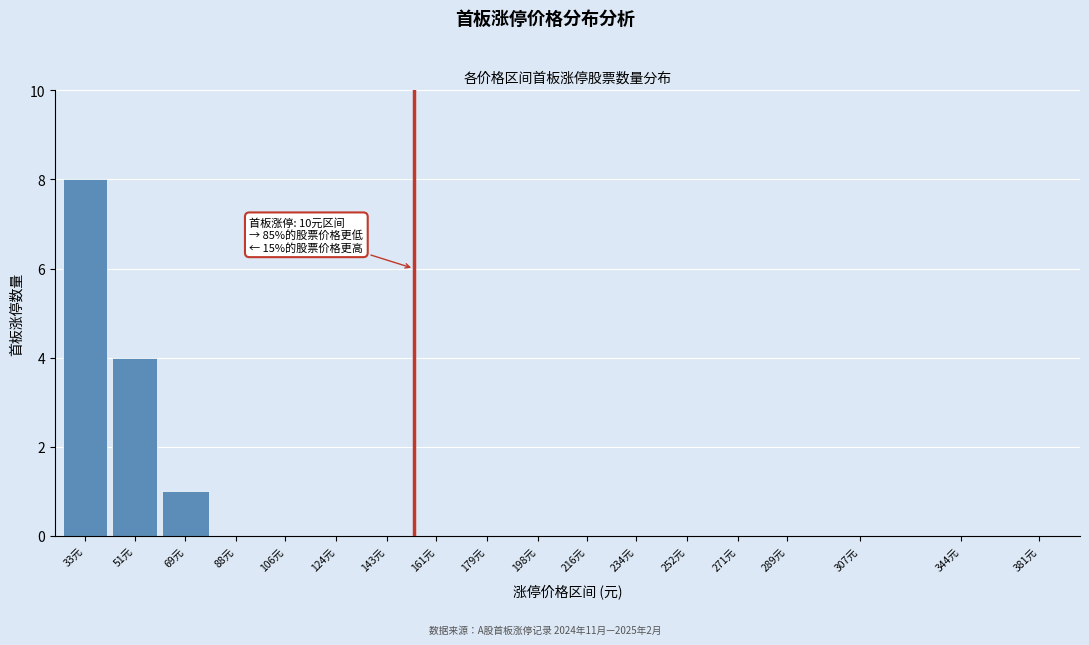

Reading right to left, transcribe all the data shown in this chart.

381元=0	344元=0	307元=0	289元=0	271元=0	252元=0	234元=0	216元=0	198元=0	179元=0	161元=0	143元=0	124元=0	106元=0	88元=0	69元=1	51元=4	33元=8